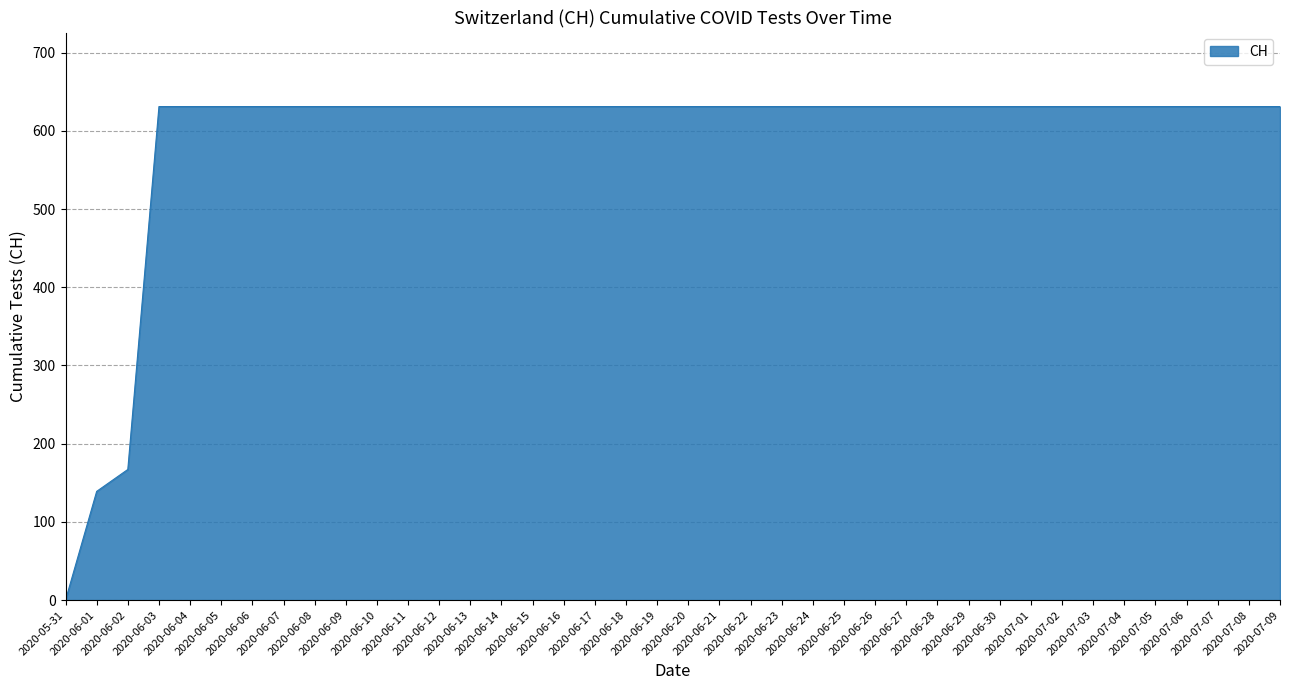

What is the greatest value displayed?

631